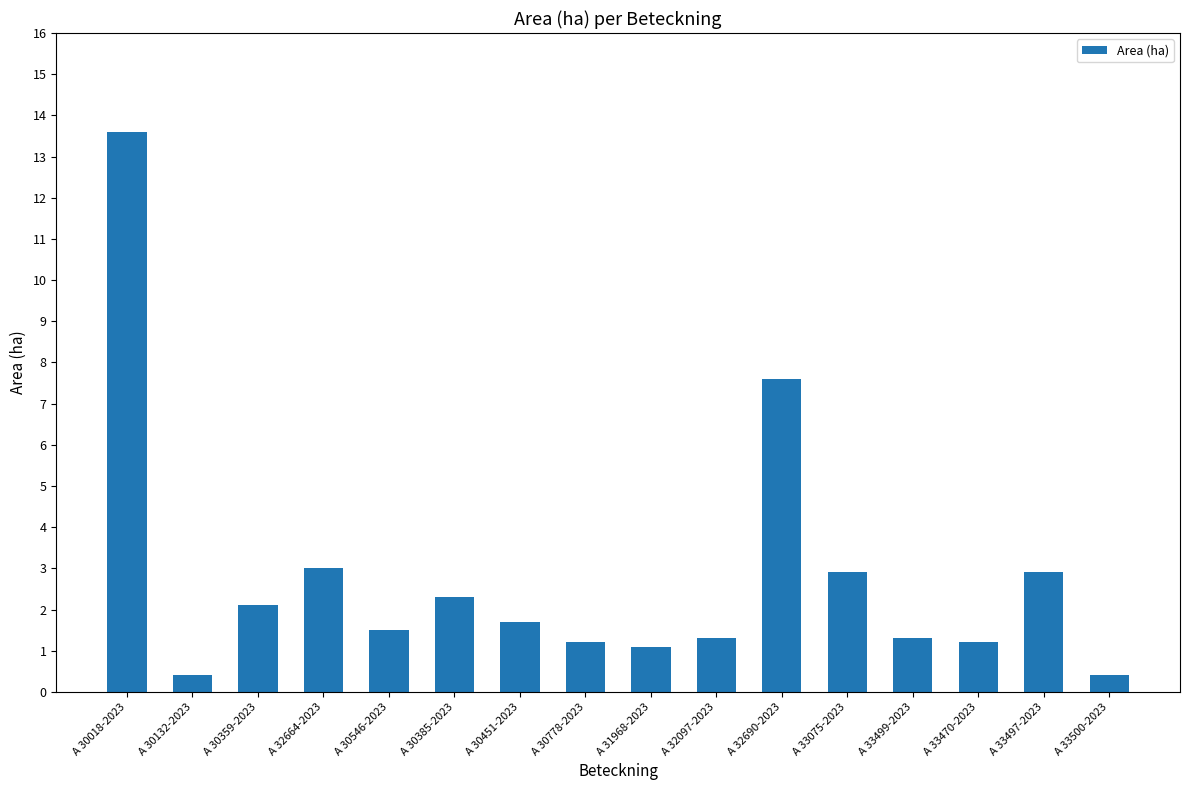

Does the chart contain any negative values?

No